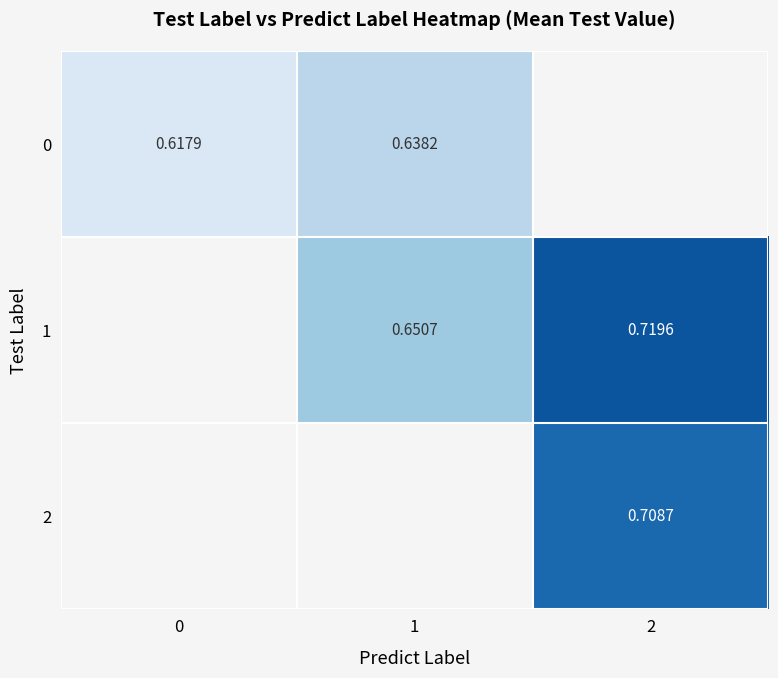

At which category does the chart reach its peak across all series?

2